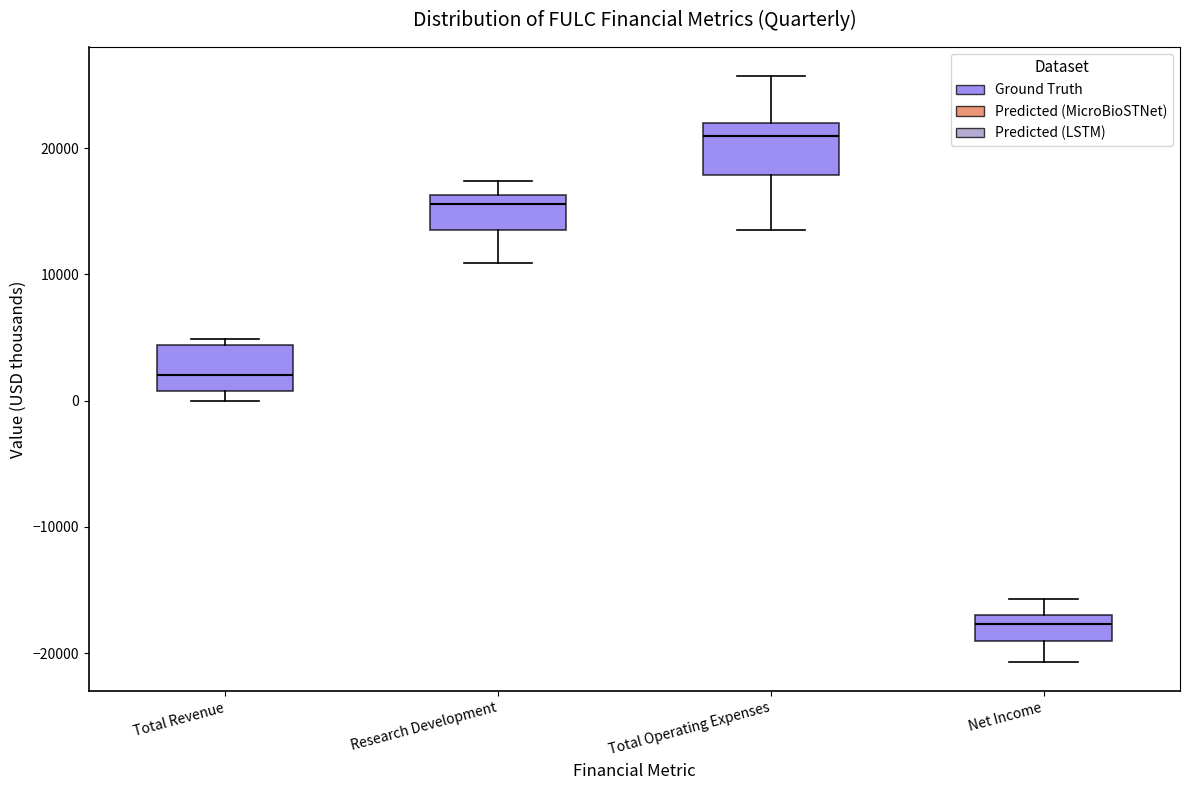

Reading left to right, transcribe this box plot: for each box, give where its median line is, the range the box spans, and where its two whiskers end, as read against the y-axis. The values are not printed on the chart, so give them approximately, as read against the axis.

Total Revenue: median 2000, box 1000 to 4000, whiskers 0 to 5000
Research Development: median 16000 (just below the box's upper edge), box 14000 to 16000, whiskers 11000 to 17000
Total Operating Expenses: median 21000, box 18000 to 22000, whiskers 14000 to 26000
Net Income: median -18000, box -19000 to -17000, whiskers -21000 to -16000